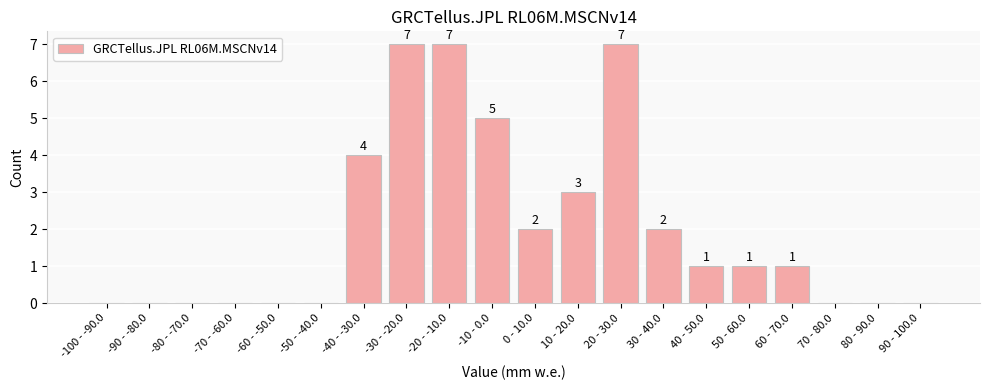

Reading left to right, extract all data points from this chart.

-100 - -90.0=0	-90 - -80.0=0	-80 - -70.0=0	-70 - -60.0=0	-60 - -50.0=0	-50 - -40.0=0	-40 - -30.0=4	-30 - -20.0=7	-20 - -10.0=7	-10 - 0.0=5	0 - 10.0=2	10 - 20.0=3	20 - 30.0=7	30 - 40.0=2	40 - 50.0=1	50 - 60.0=1	60 - 70.0=1	70 - 80.0=0	80 - 90.0=0	90 - 100.0=0